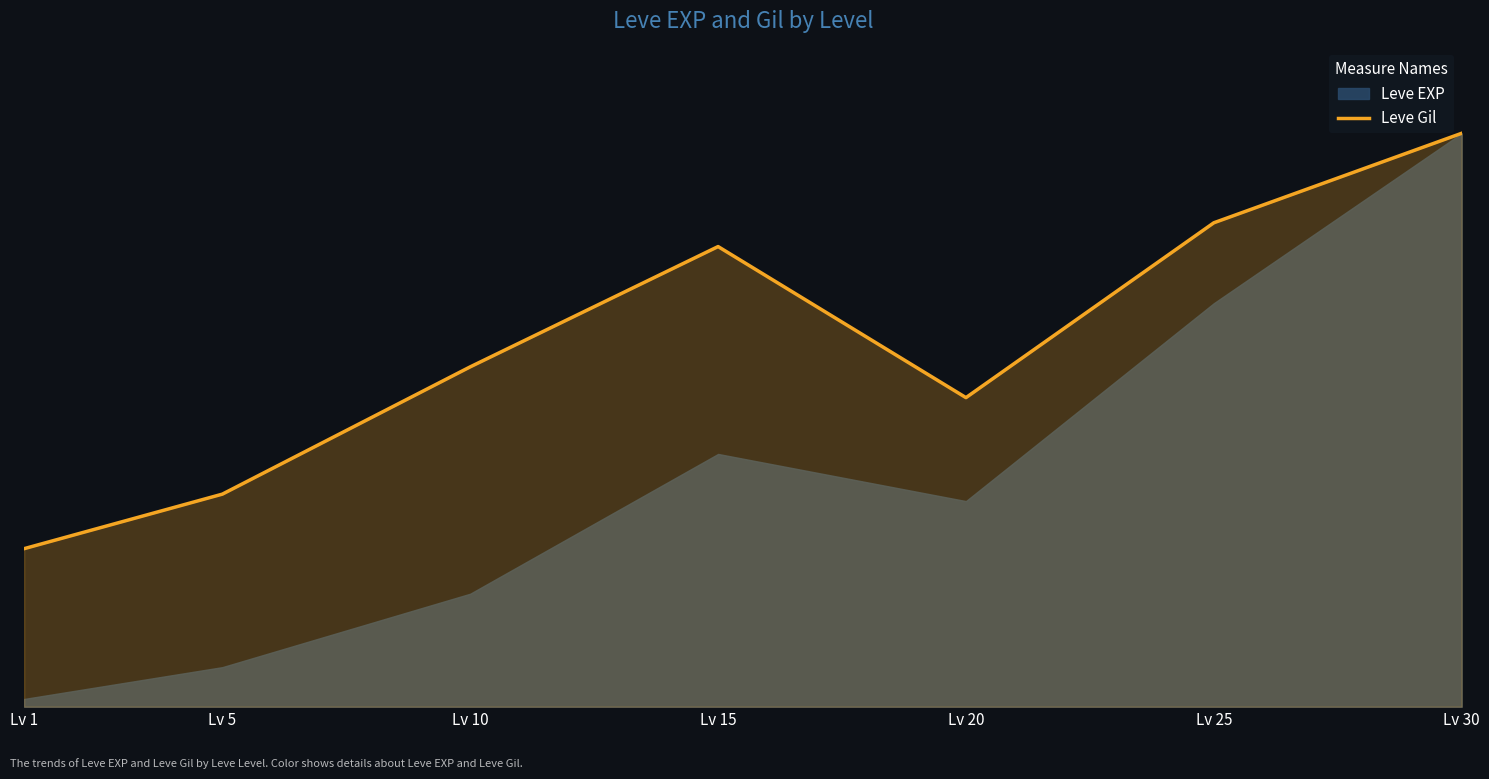

At which category does the chart reach its minimum across all series?

Lv 1